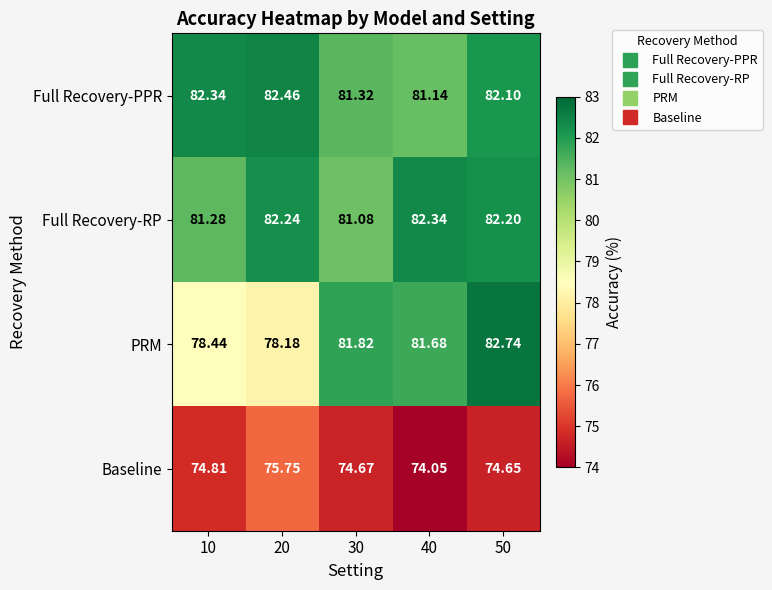

Which series changed the most between 20 and 30?

PRM